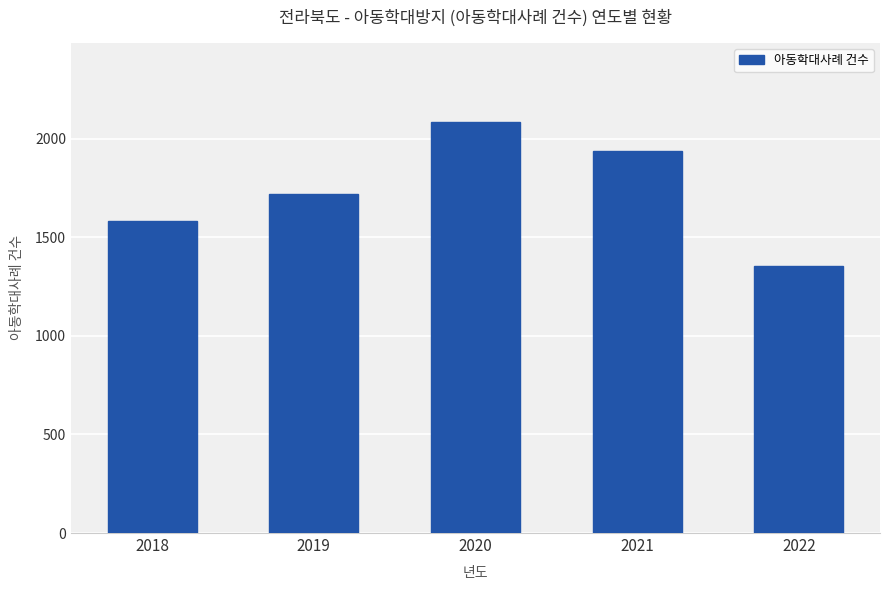

How many data points does each series have?

5